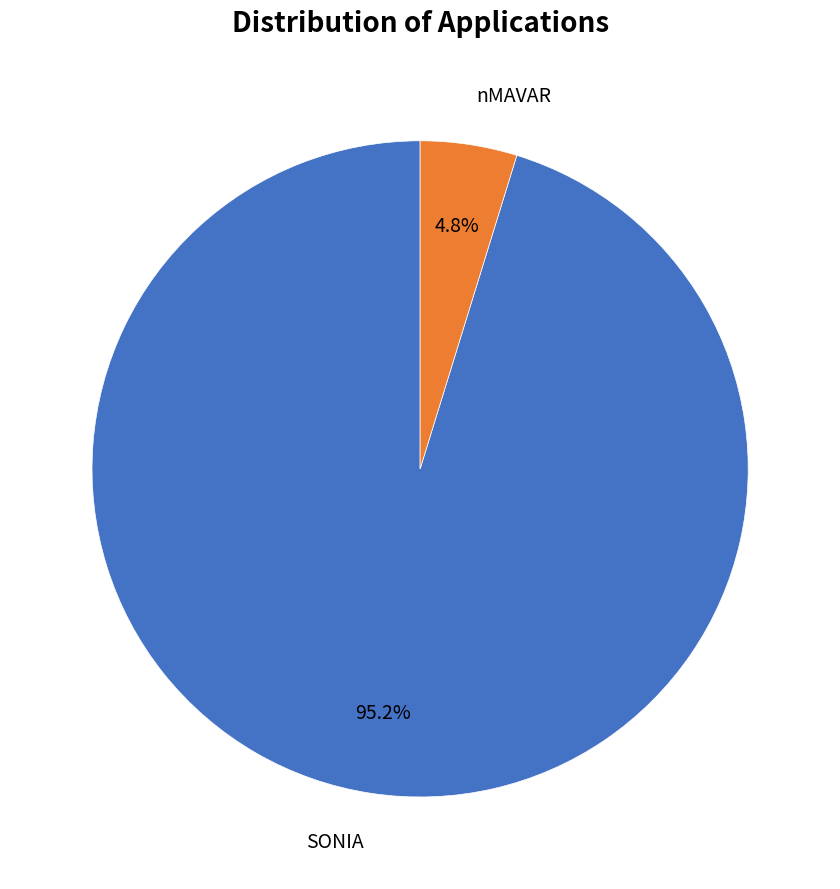

Count the number of slices in the pie.

2